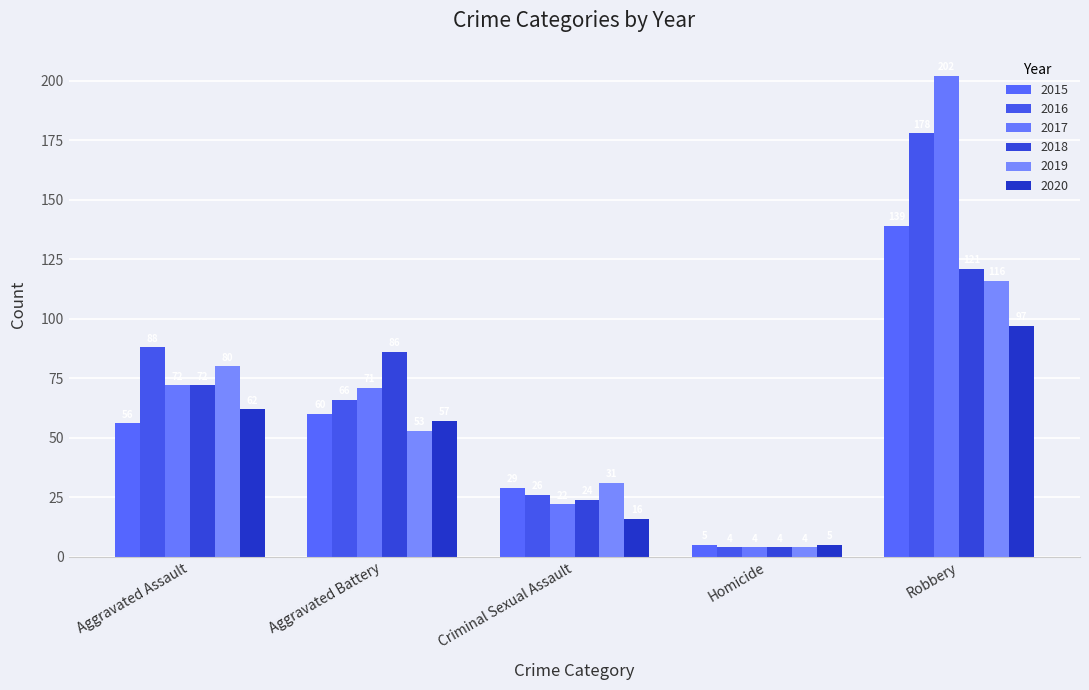

What is the sum of all 2018 values?

307